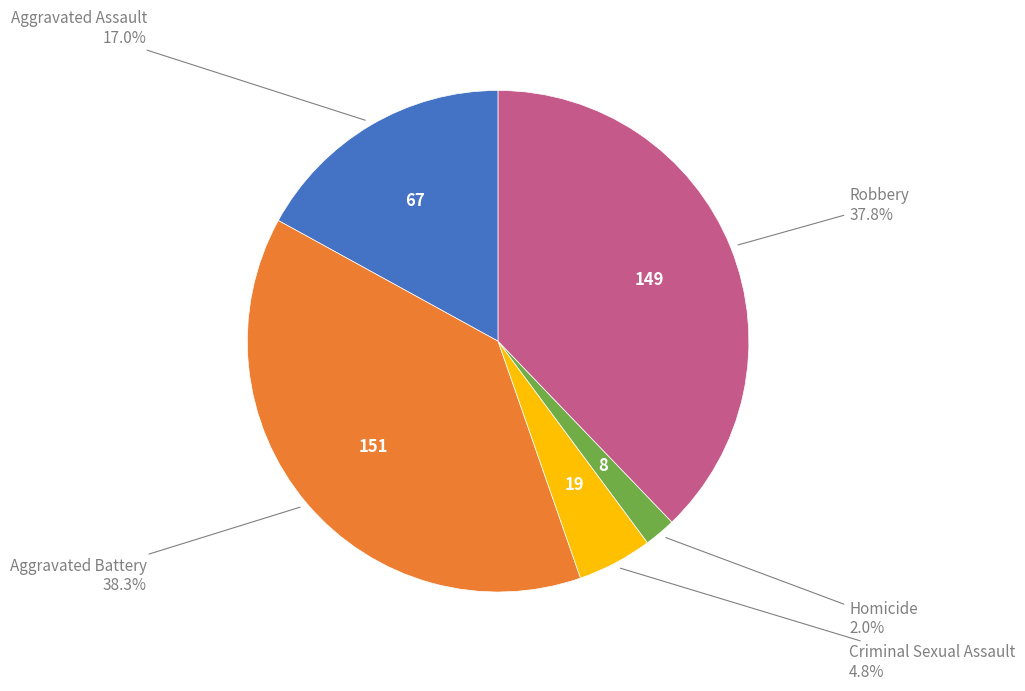

The Aggravated Assault slice represents 5% of the pie. True or false?

False